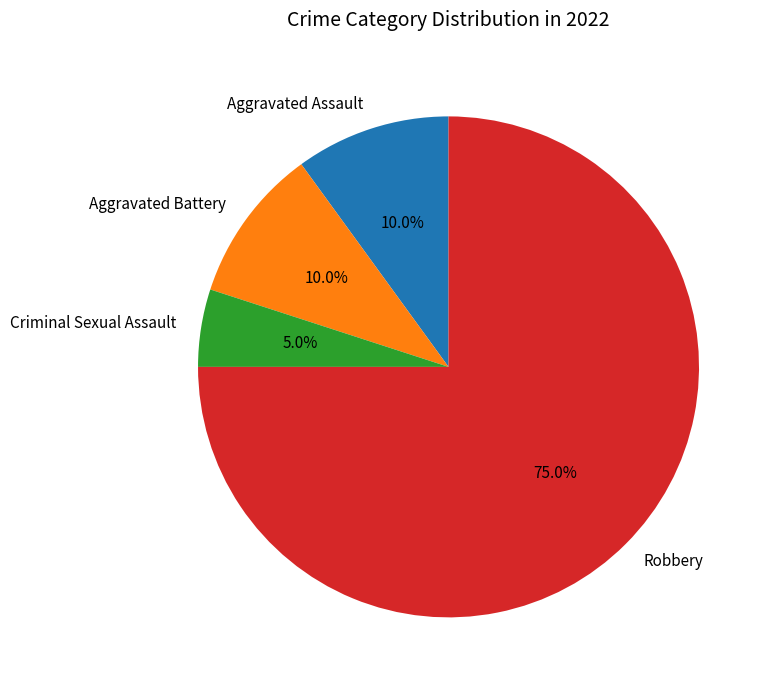

To the nearest percent, what is the difference between the largest and smallest slice percentages?

70%